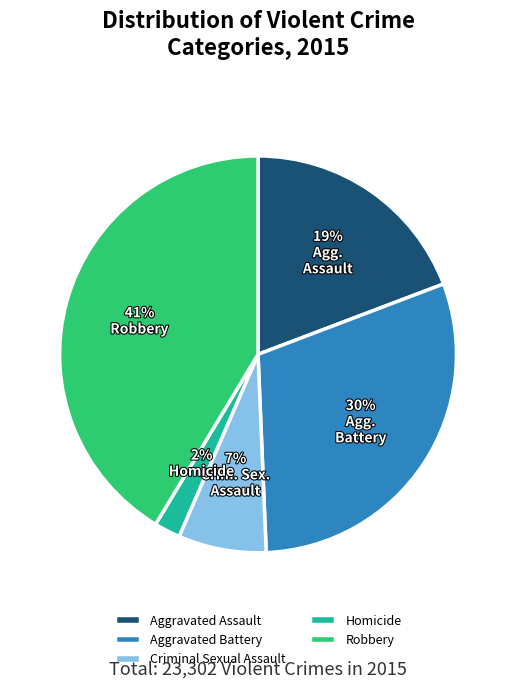

Which category has the smallest portion of the pie?

Homicide